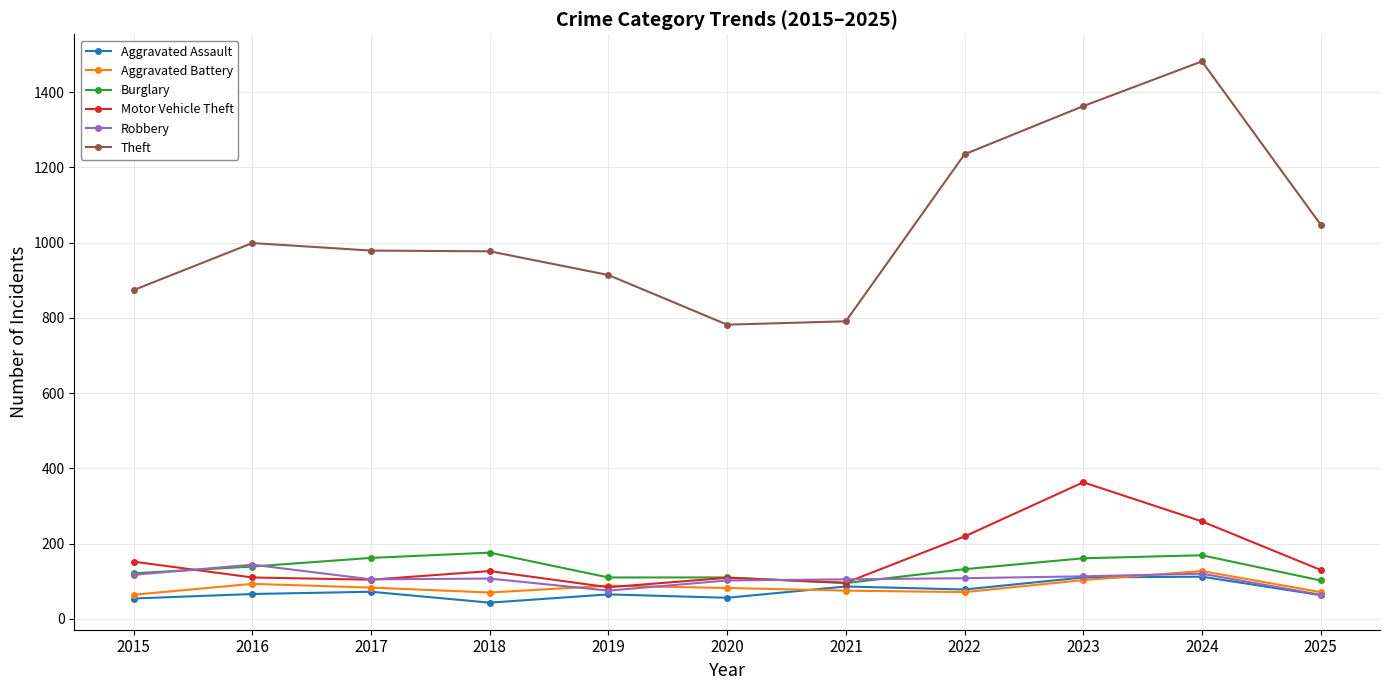

What is the difference between the maximum and minimum values in the Burglary series?

81